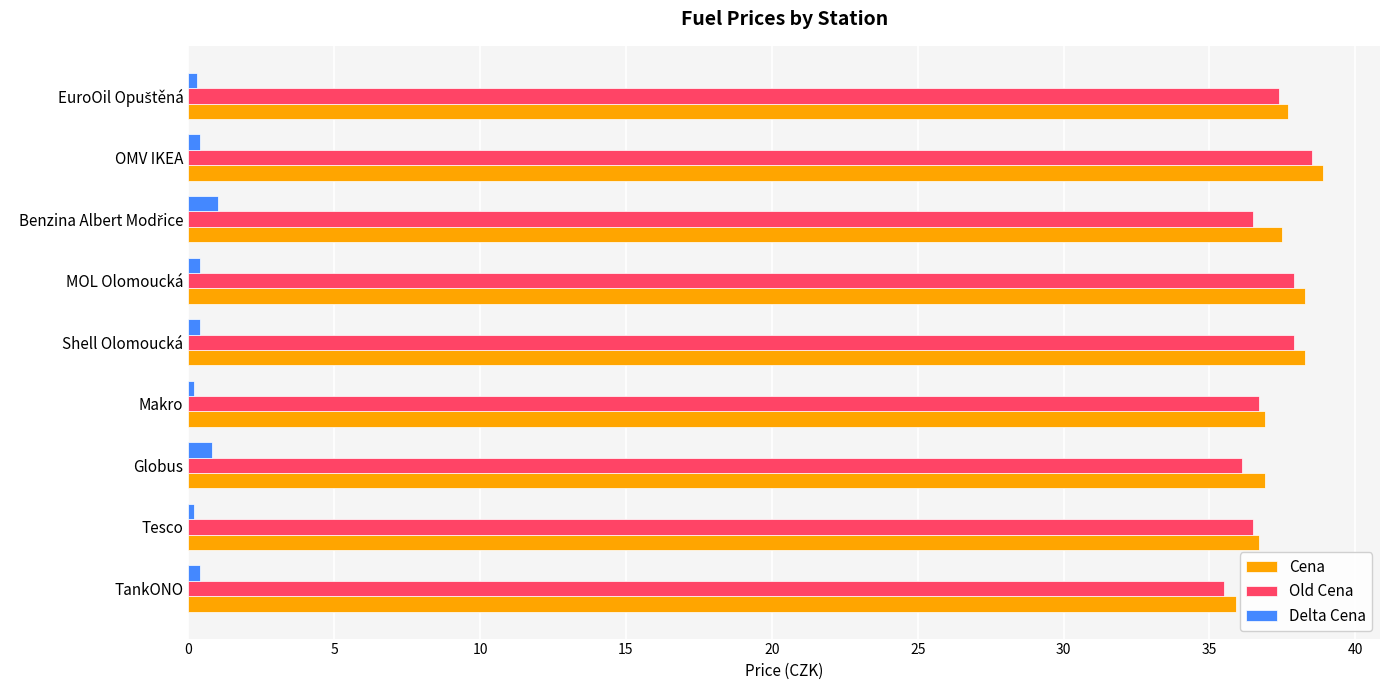

What is the sum of all Cena values?

337.1